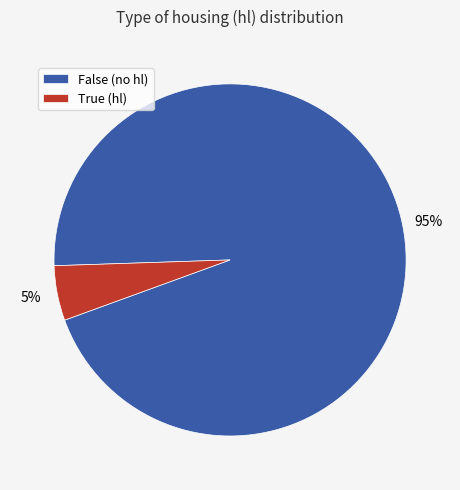

Is the sum of True (hl) and False (no hl) greater than half?

Yes